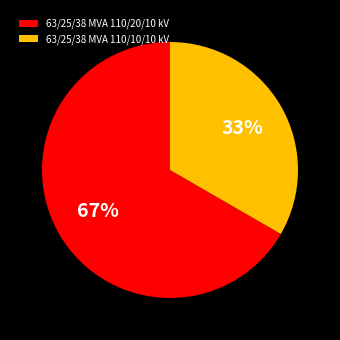

Between 63/25/38 MVA 110/10/10 kV and 63/25/38 MVA 110/20/10 kV, which is larger?

63/25/38 MVA 110/20/10 kV